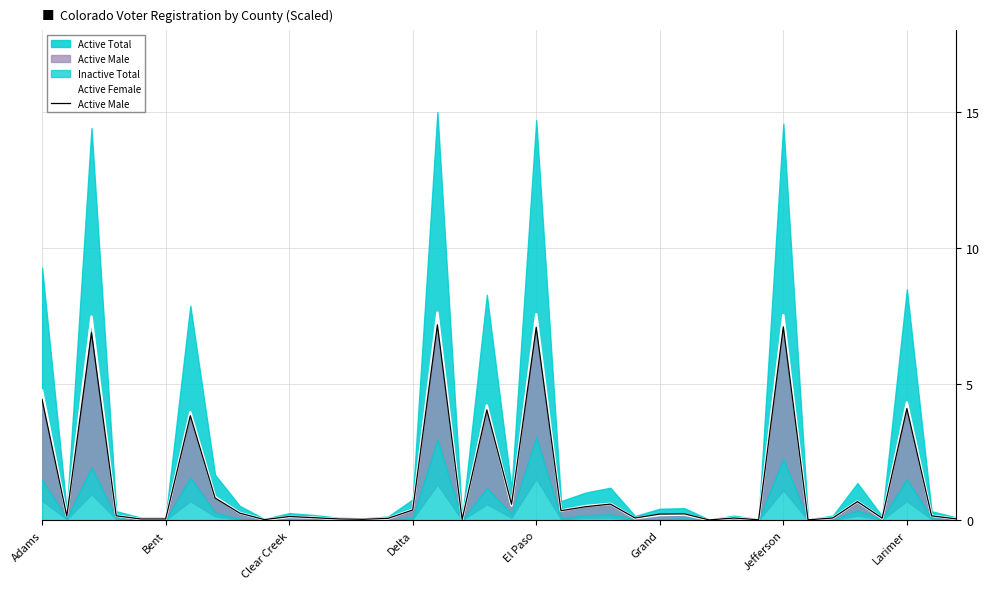

Which series ends up on top after the final intersection of Active Female and Active Male?

Active Female